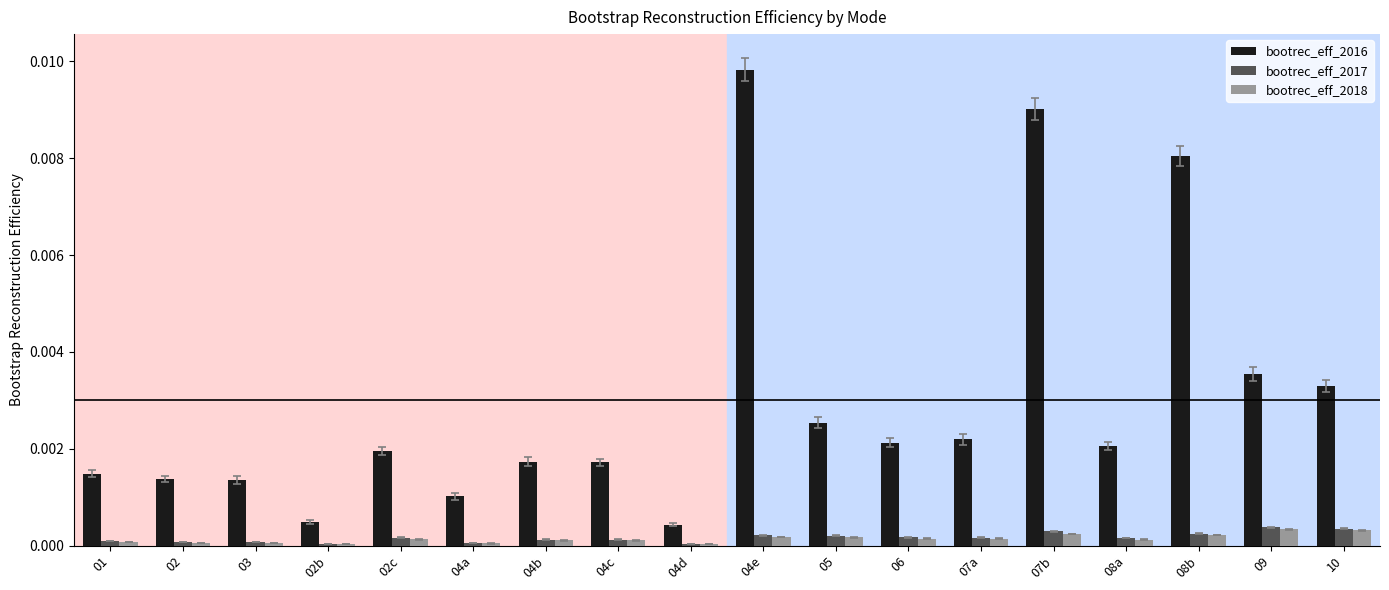

True or false: bootrec_eff_2017 has a value of 0.0 at 06.

True